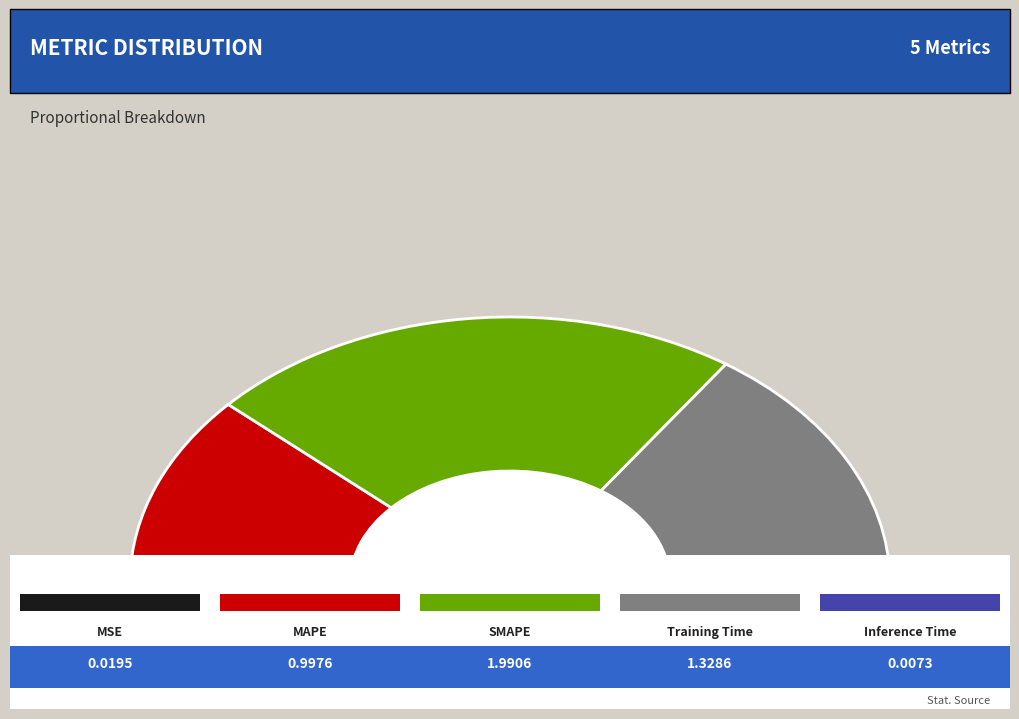

To the nearest percent, what is the combined percentage of SMAPE and Inference Time?

46%